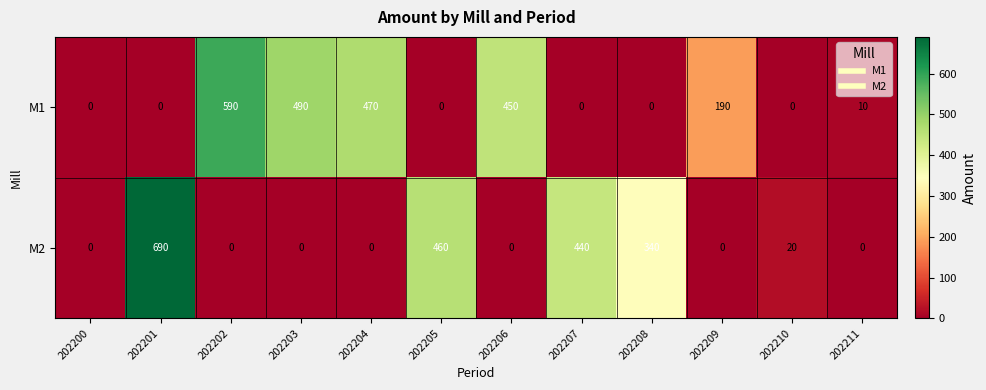

Rank the series by their maximum value, from lowest to highest.

M1, M2